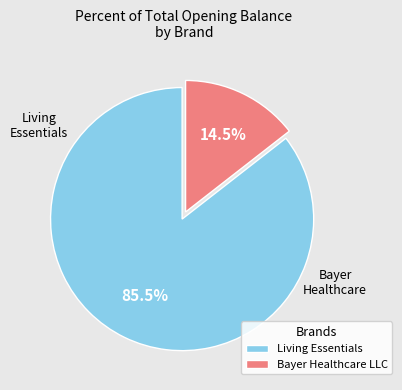

Which slice is the largest?

Living Essentials